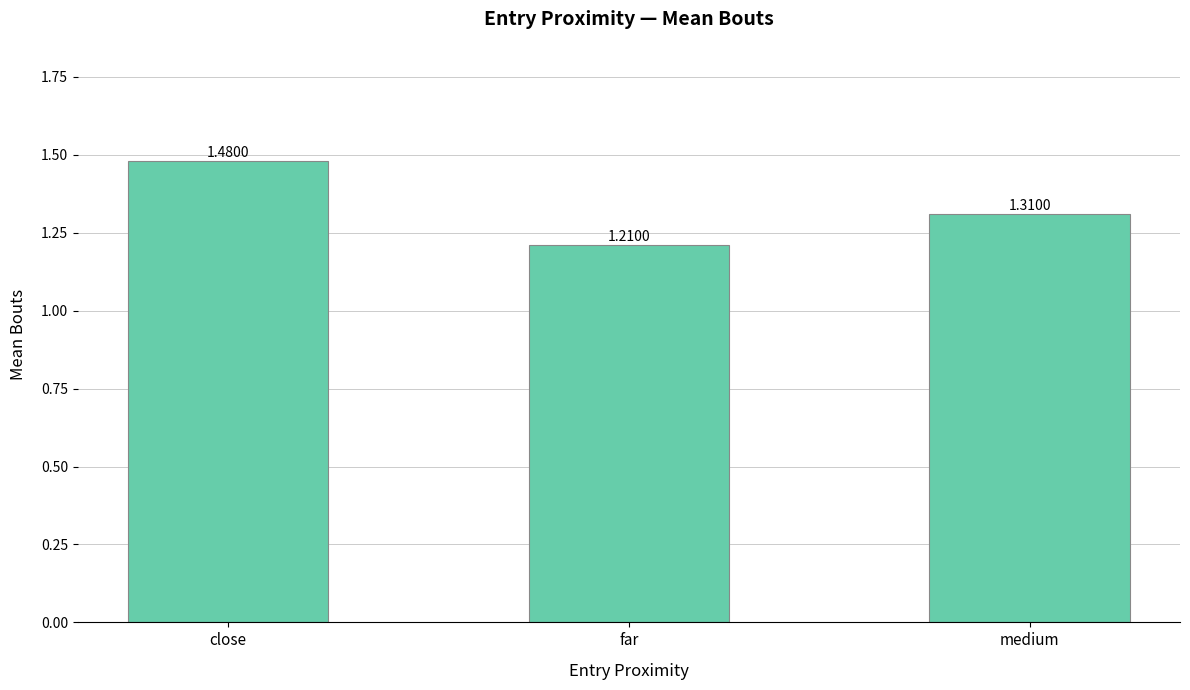

What is the label of the 2nd bar from the left?

far